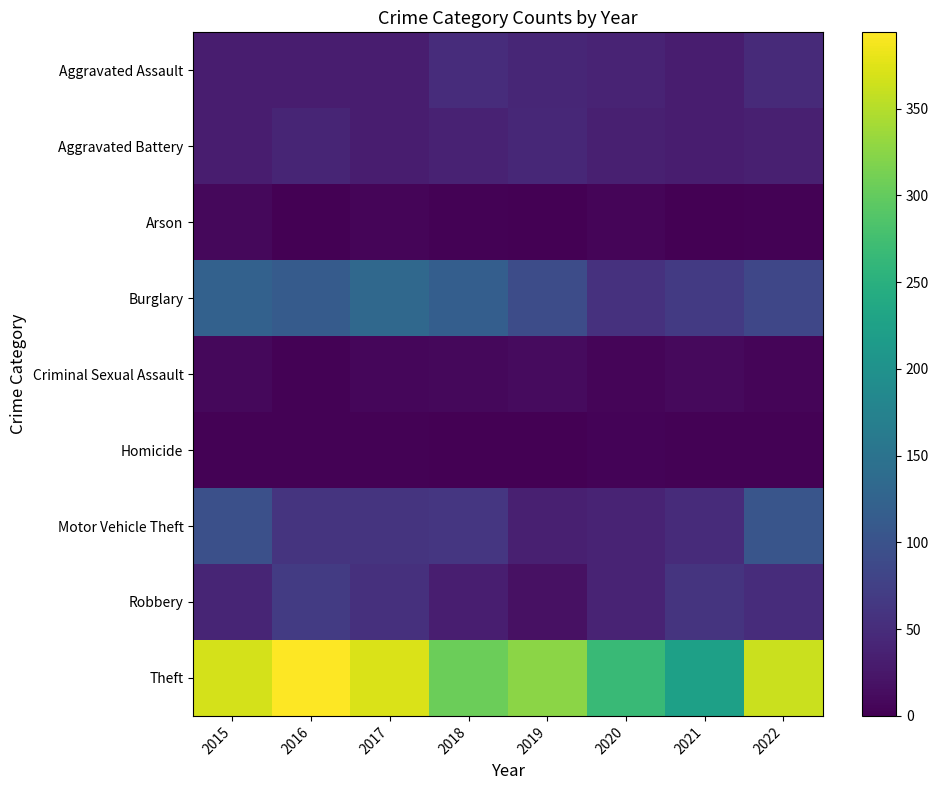

Which series has the largest total across all categories?

Theft